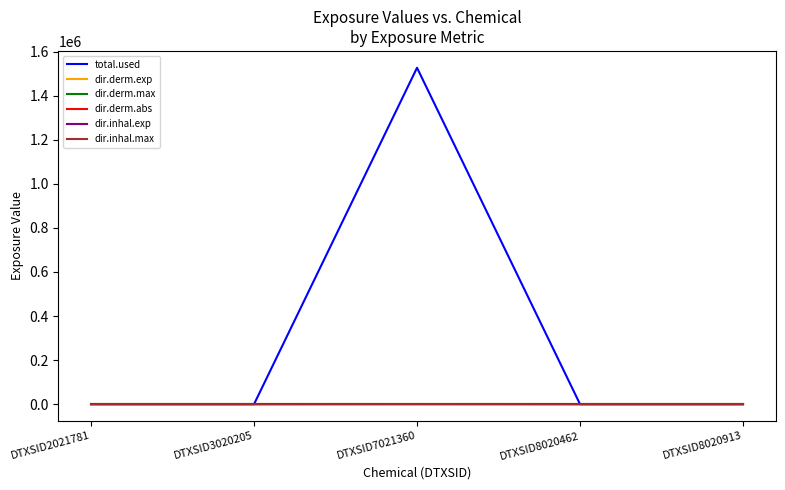

At which category is the sum across all series the highest?

DTXSID7021360